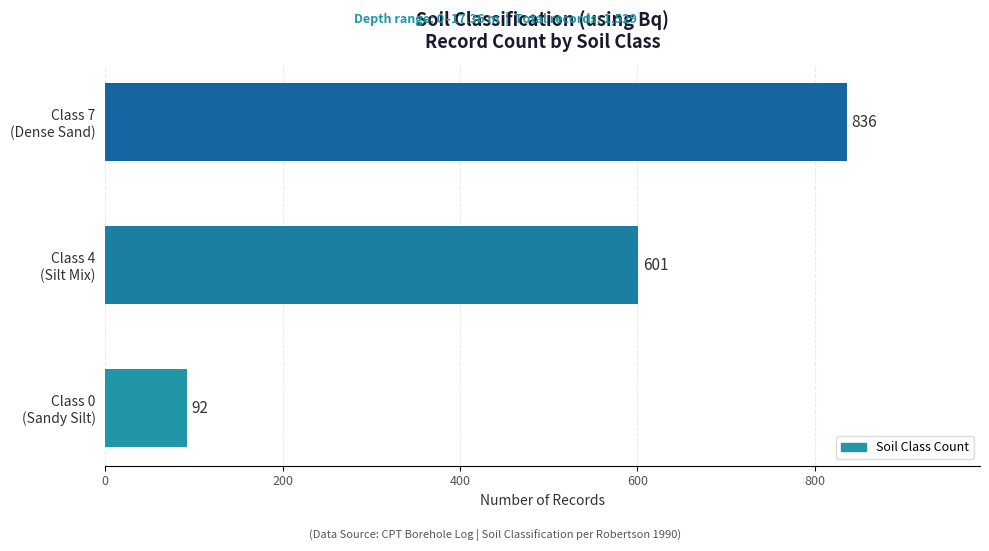

What is the difference between the maximum and minimum values?

744